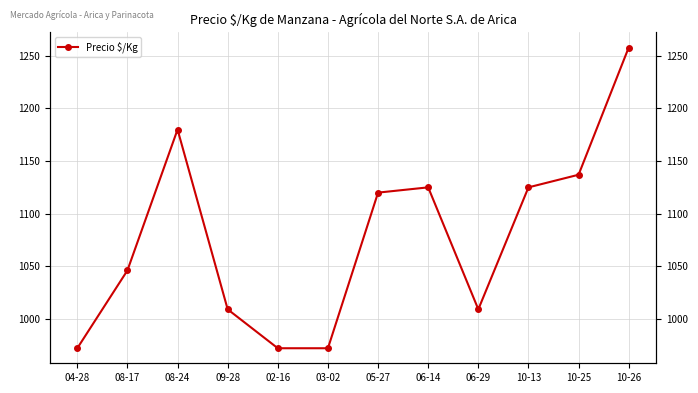

Rank the categories by value from lowest to highest.

04-28, 02-16, 03-02, 09-28, 06-29, 08-17, 05-27, 06-14, 10-13, 10-25, 08-24, 10-26